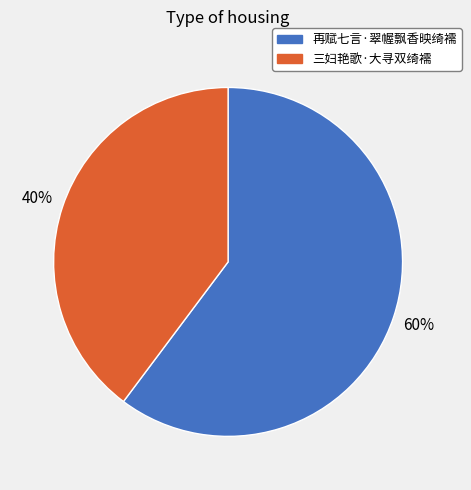

What percentage is the 三妇艳歌·大寻双绮襦 slice, to the nearest percent?

40%